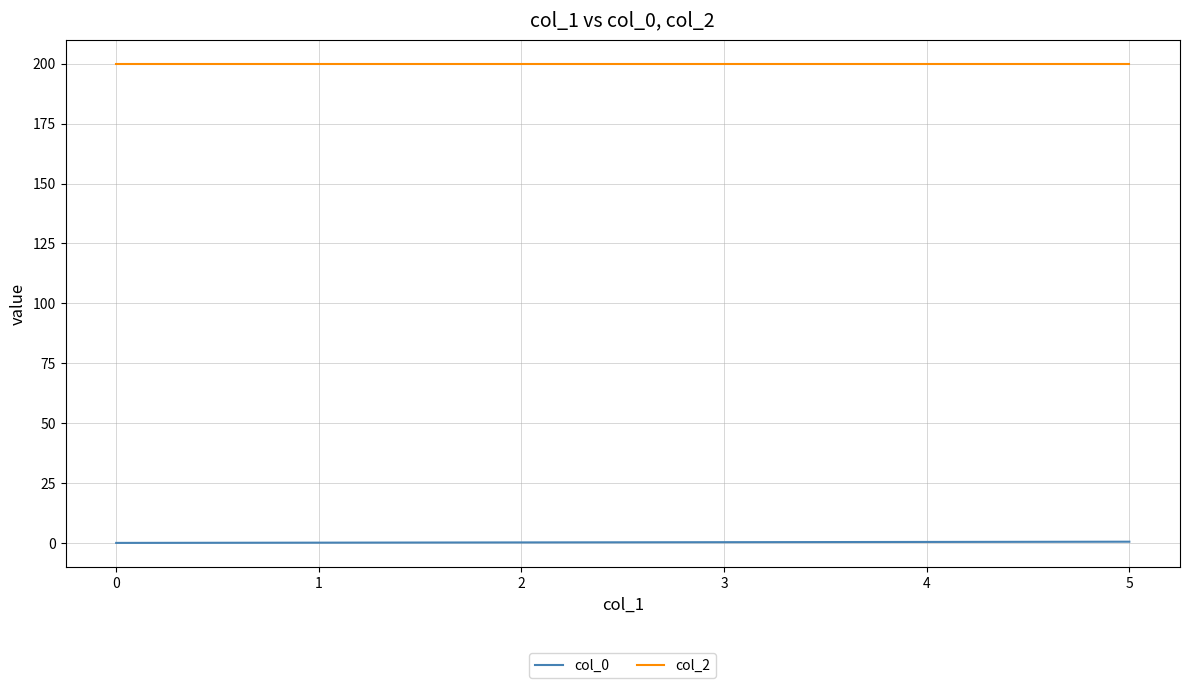

What is the difference between the second highest and second lowest values in the col_0 series?

0.3